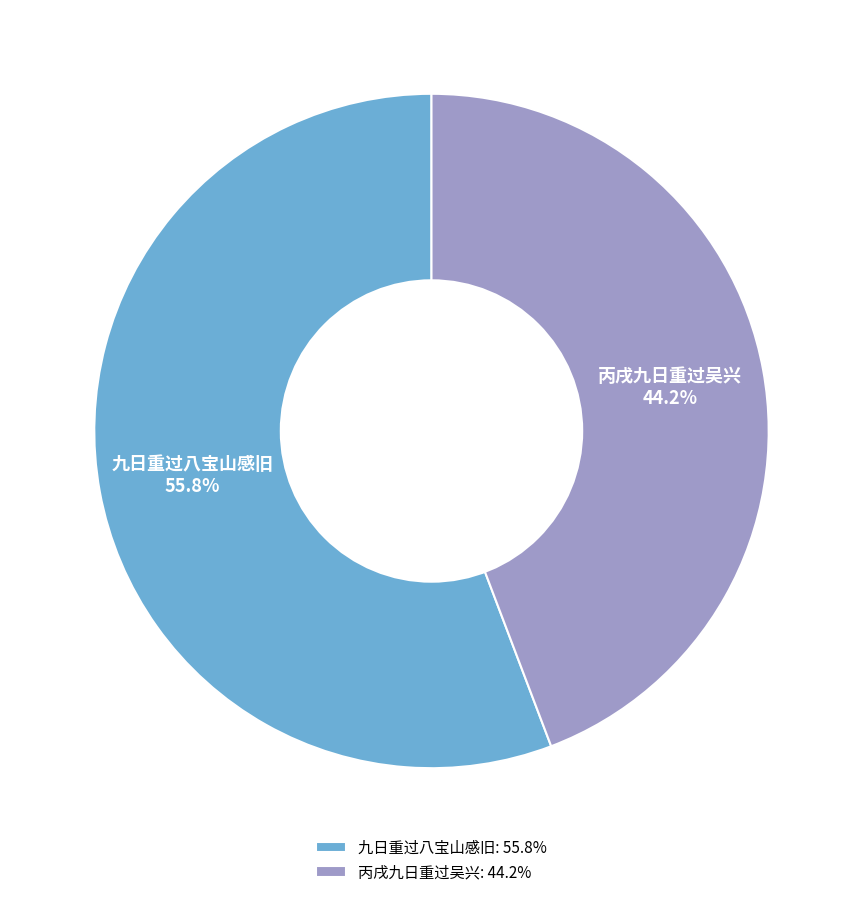

Rank the categories by value from highest to lowest.

九日重过八宝山感旧, 丙戌九日重过吴兴